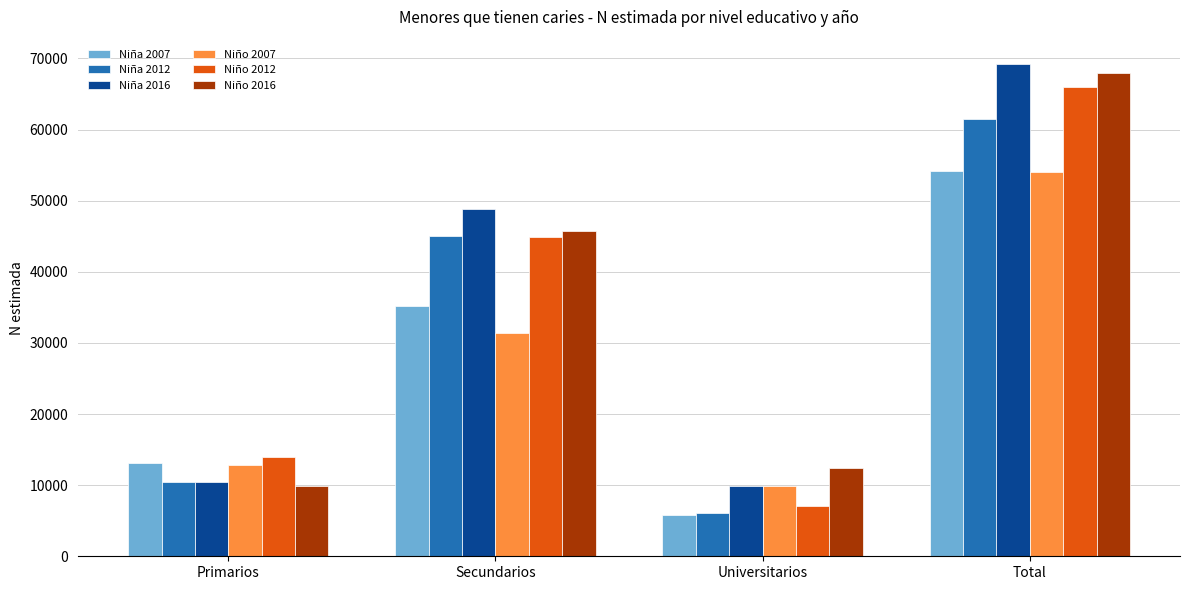

At which category is the sum across all series the highest?

Total